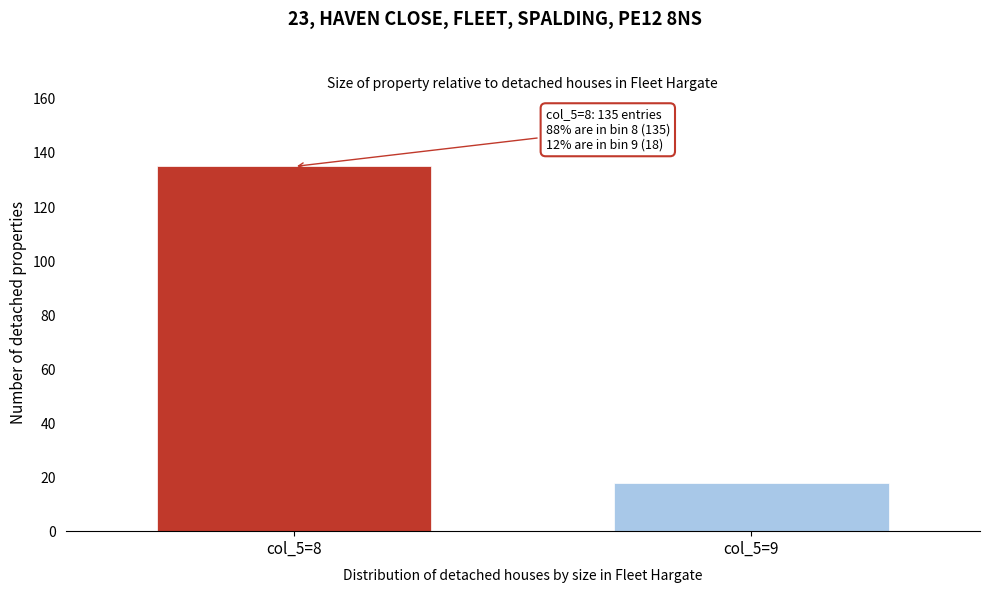

Reading left to right, transcribe all the data shown in this chart.

135	18